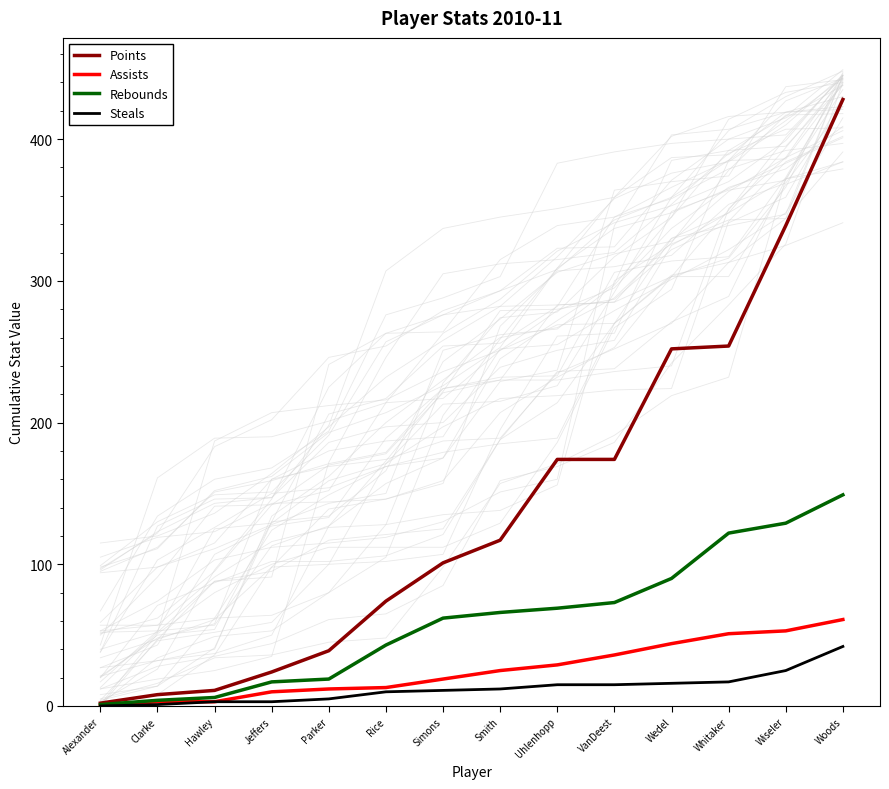

Count the number of categories in the chart.

14